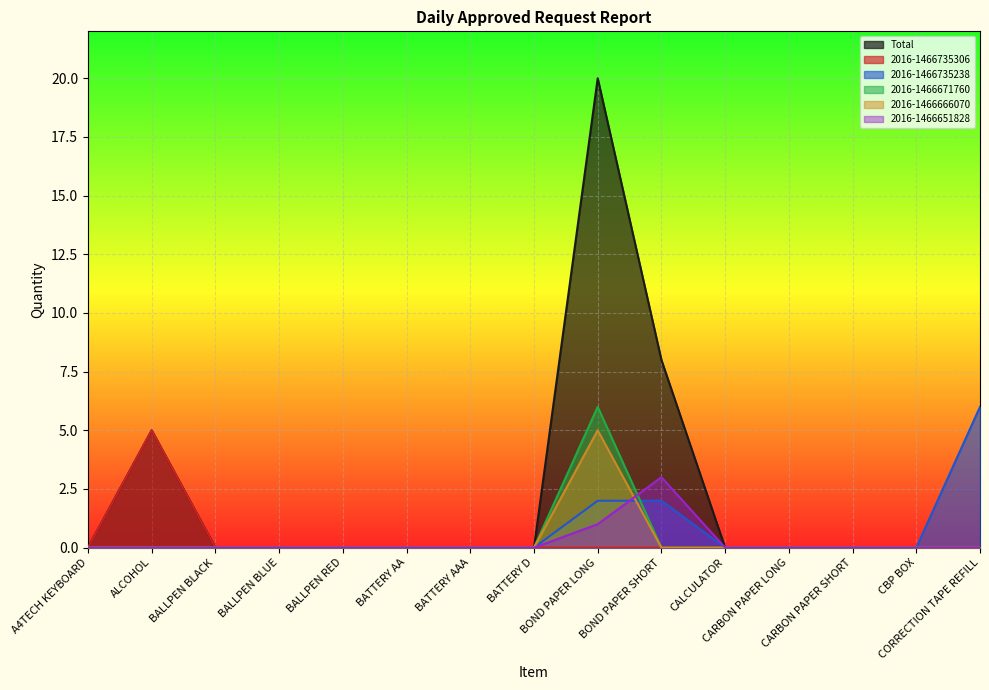

How many intersections are there between 2016-1466735238 and 2016-1466671760?

1